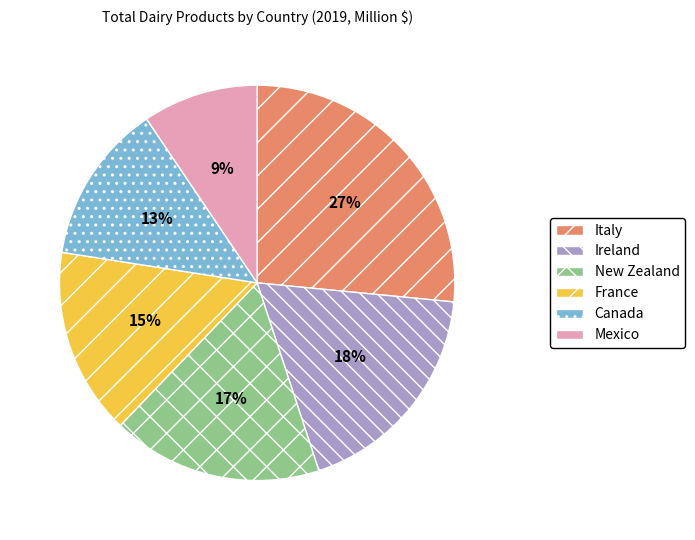

Combined, do France and Canada account for over 50%?

No